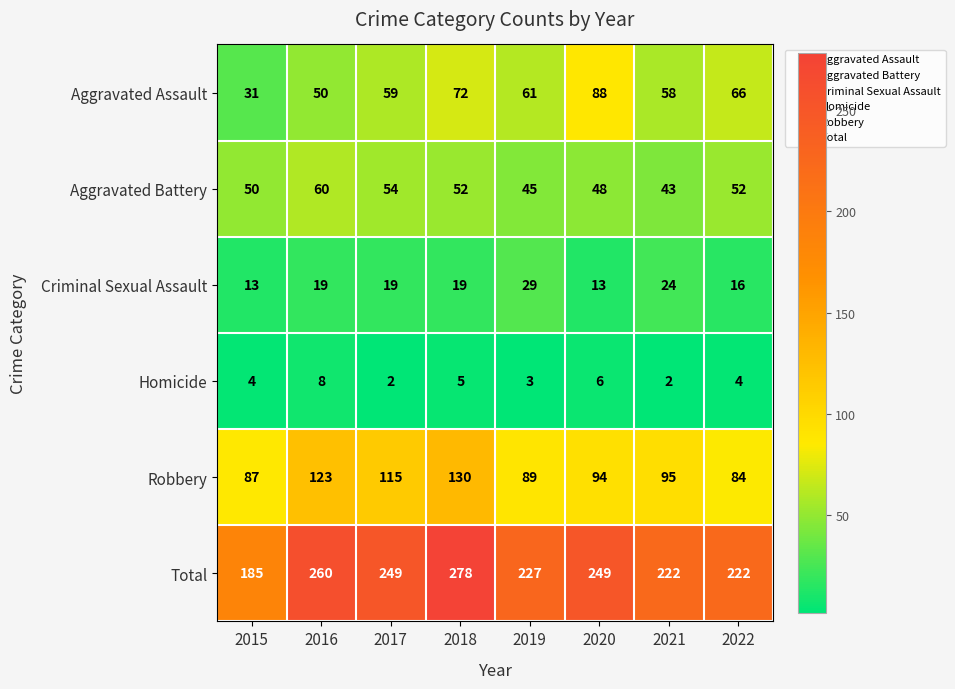

How many Aggravated Battery values are between 48 and 54?

5